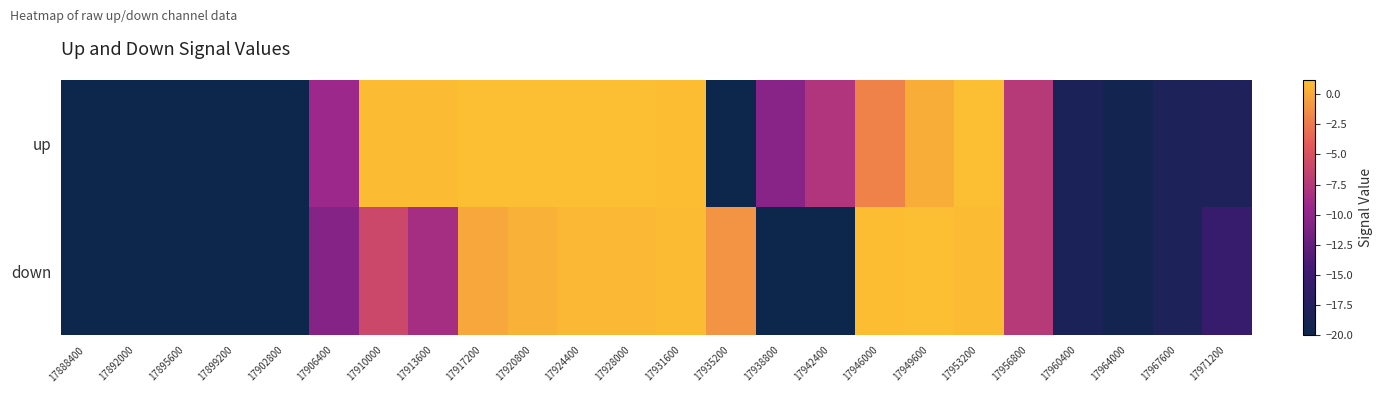

Rank the series by their average value, from lowest to highest.

down, up